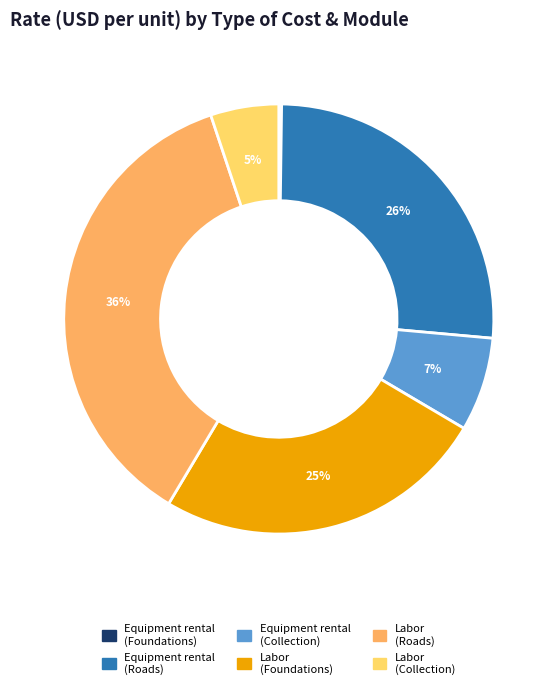

To the nearest percent, what is the average slice percentage?

17%